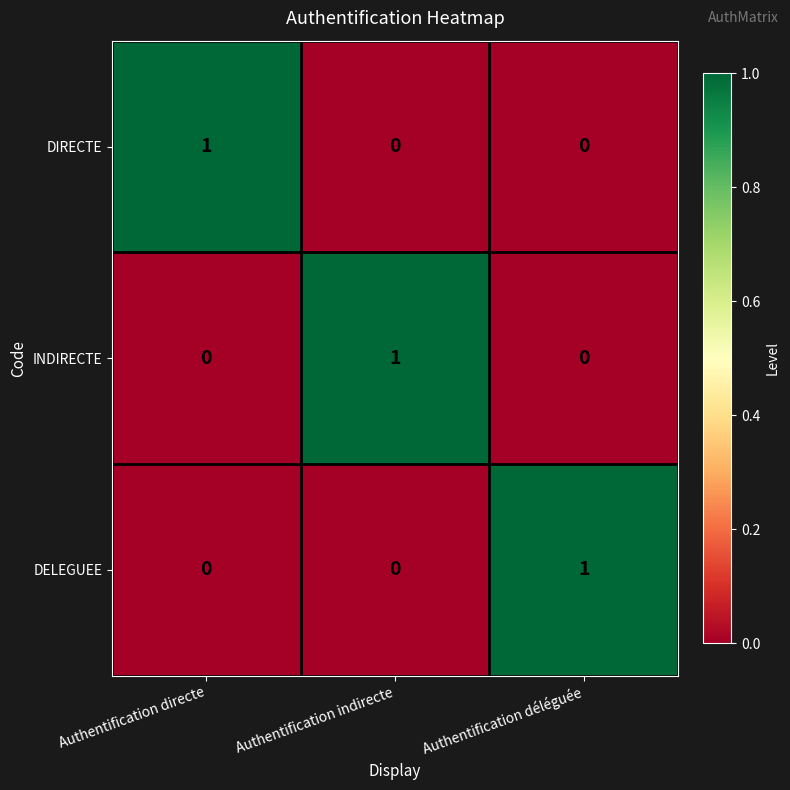

At how many categories does at least one series exceed 0?

3